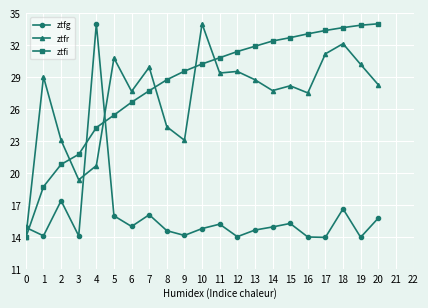

Which series ends up on top after the final intersection of ztfr and ztfg?

ztfr